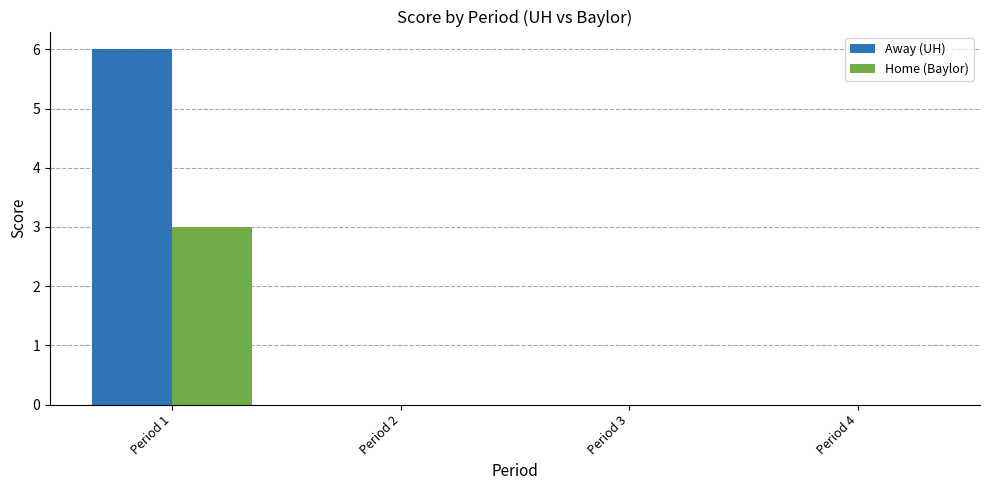

True or false: Away (UH) has a value of 6 at Period 1.

True